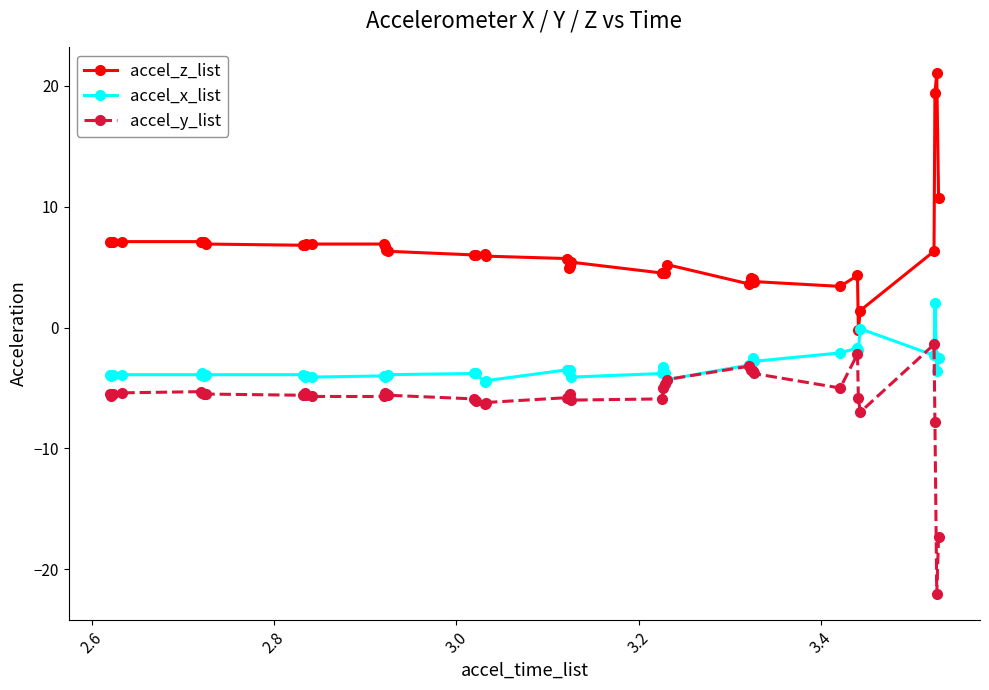

List the series in order of their peak value, highest first.

accel_z_list, accel_x_list, accel_y_list